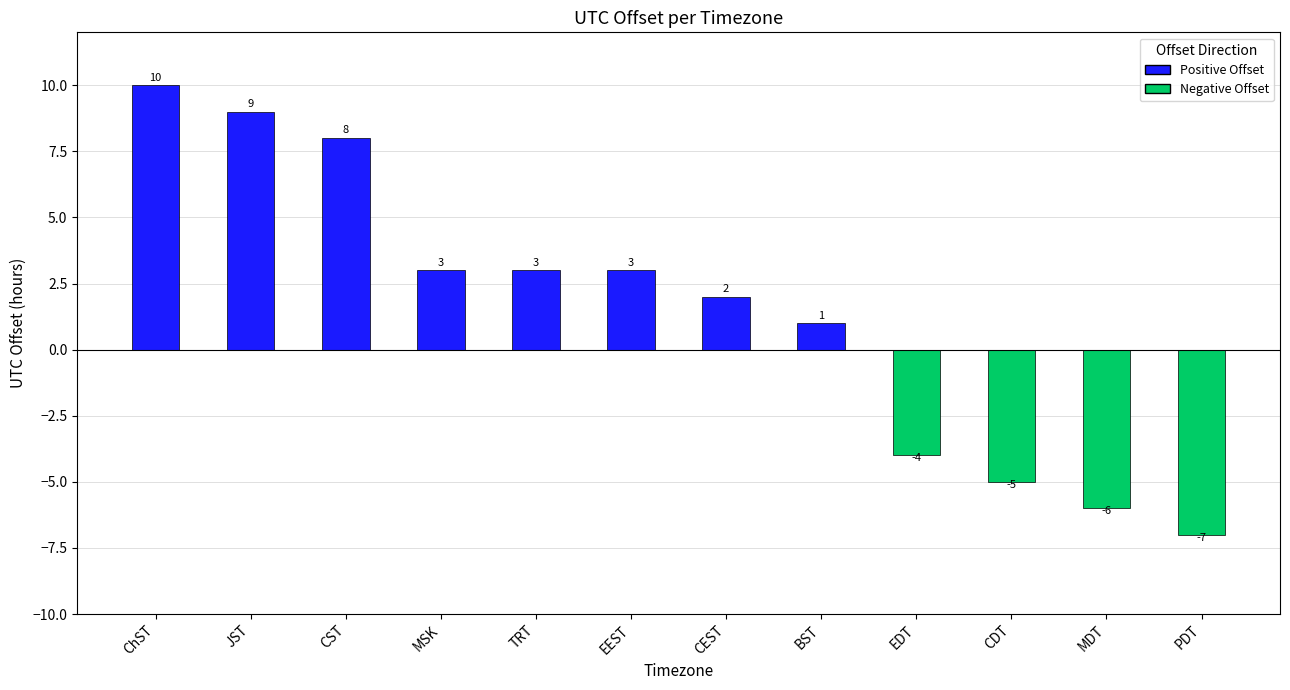

What is the difference between the second highest and second lowest values?

15